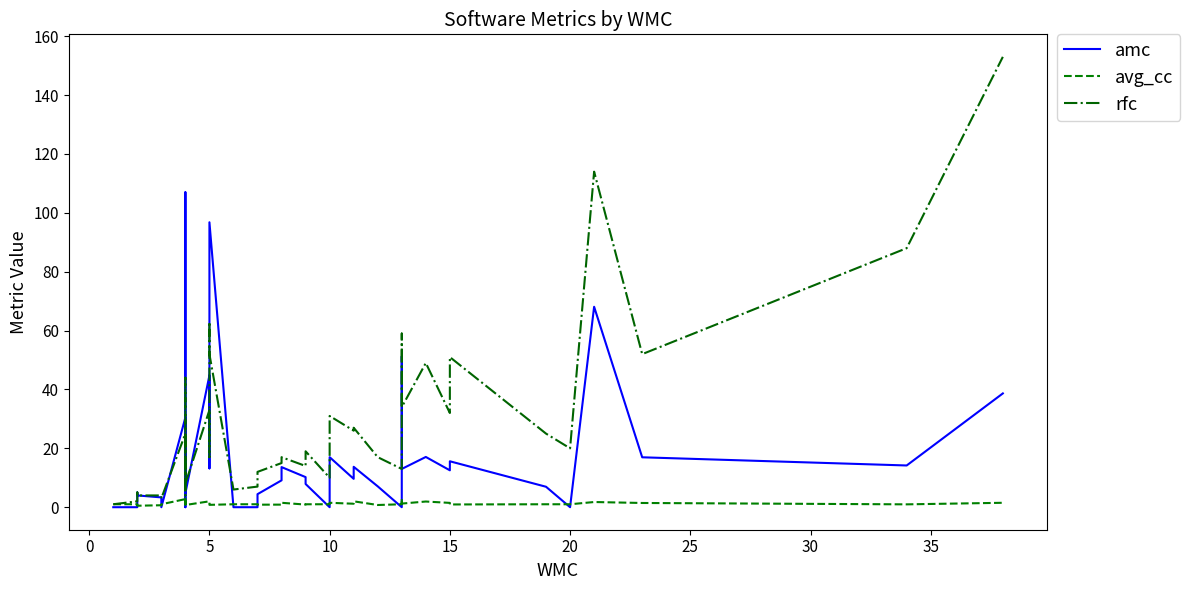

What is the difference between the maximum and minimum values in the avg_cc series?

3.0